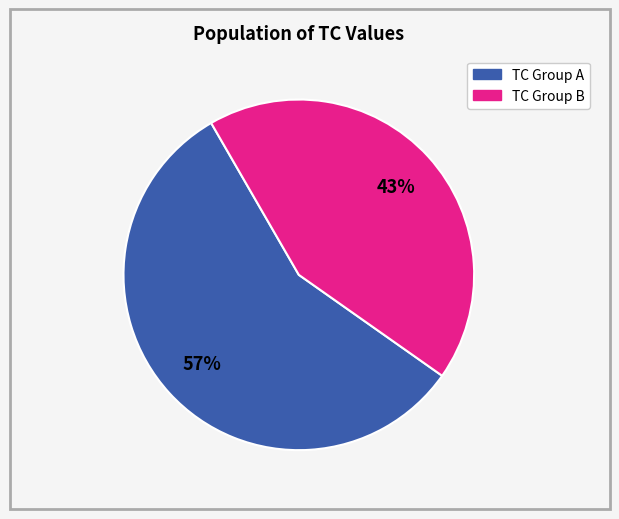

To the nearest percent, what is the average slice percentage?

50%